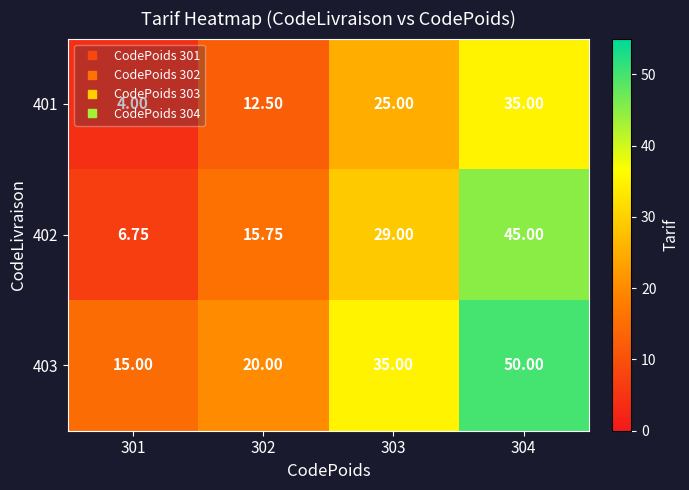

Is the value of 401 at 301 greater than the value of 403 at 301?

No